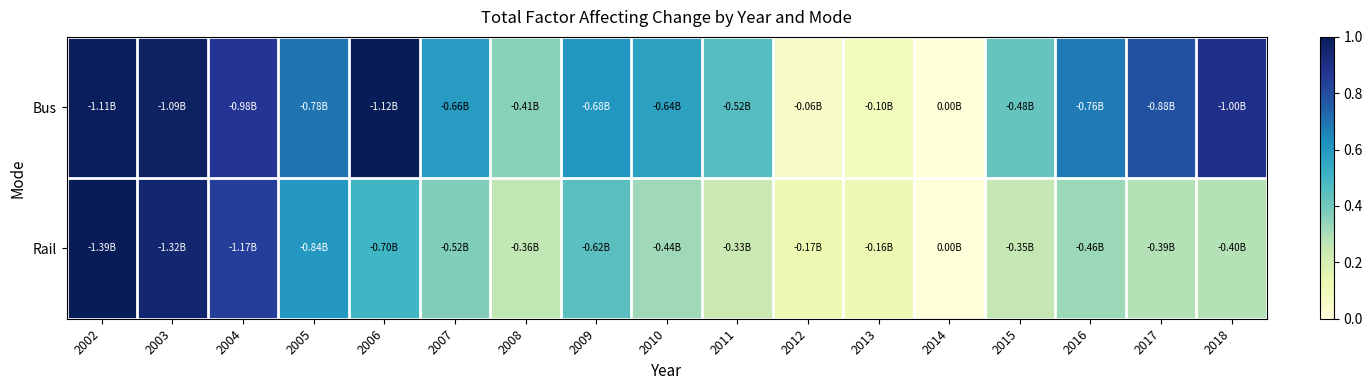

At how many categories does at least one series exceed 0?

16